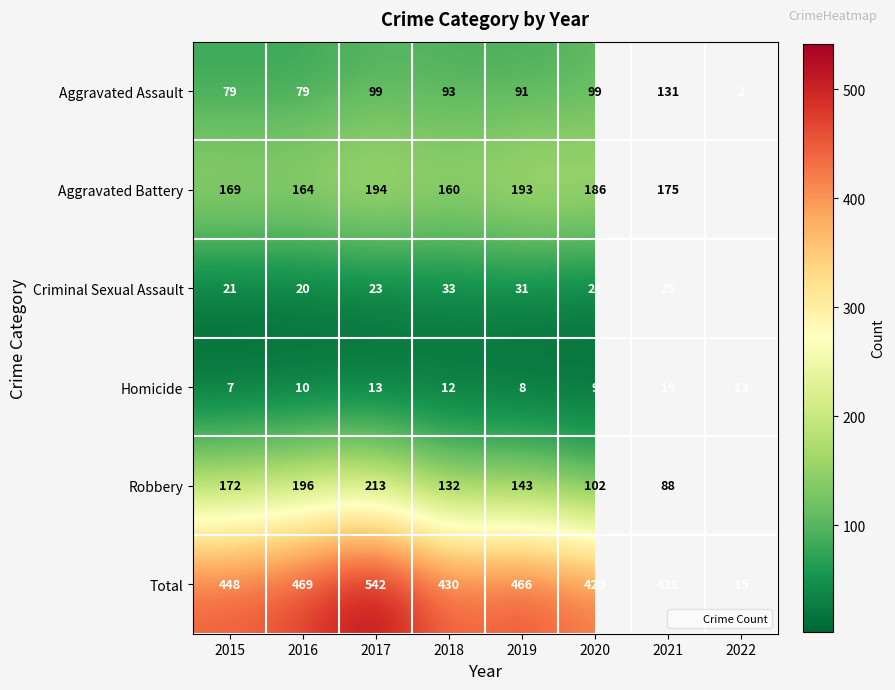

How many series are shown in this chart?

6